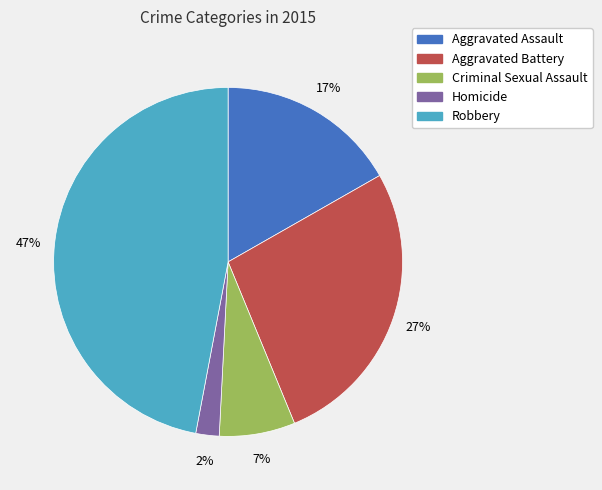

Does Homicide represent more than half of the total?

No